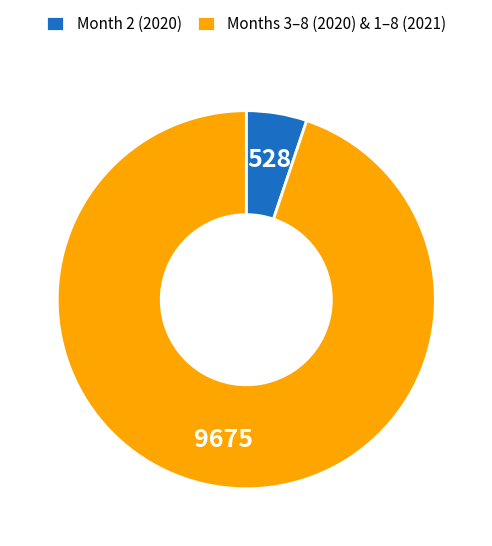

Count the number of slices in the pie.

2